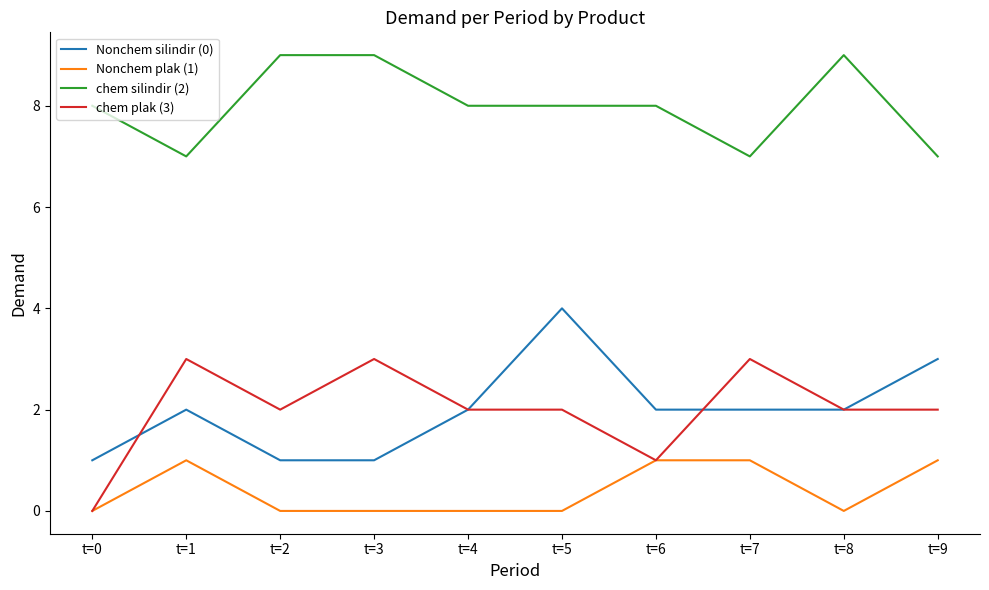

What is the maximum value shown in the chart?

9